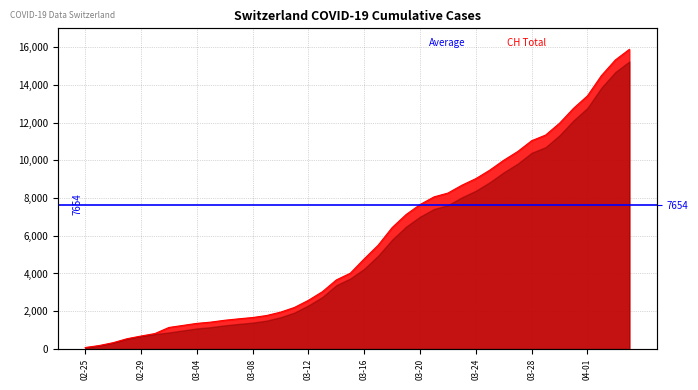

Reading right to left, extract all data points from this chart.

15884	15325	14494	13420	12758	11971	11340	11041	10467	10005	9481	9030	8681	8265	8061	7654	7125	6434	5501	4775	4014	3658	3033	2577	2199	1949	1770	1664	1595	1519	1420	1353	1245	1137	814	682	540	329	178	73